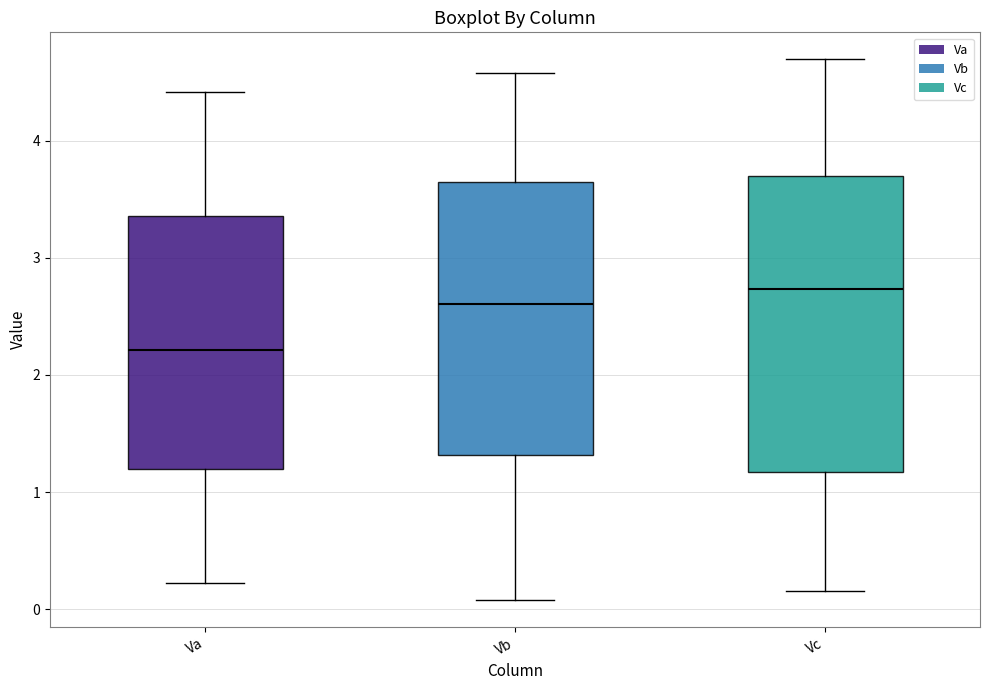

Where is the lower edge of the box for Vb on the y-axis? The values are not printed on the chart, so give them approximately, as read against the axis.

1.3